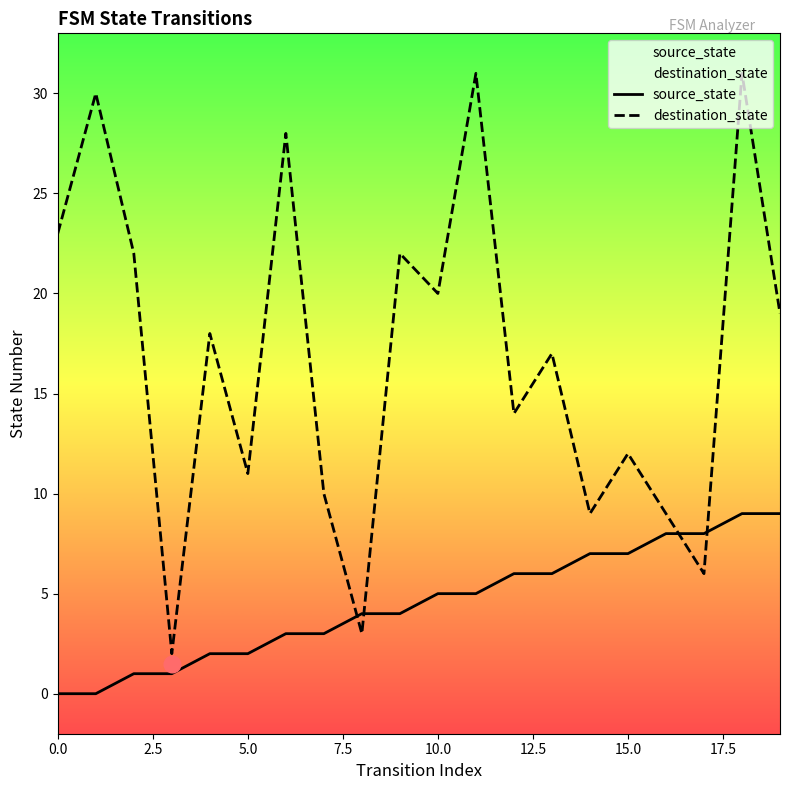

After their last crossing, which series has the higher values: source_state or destination_state?

destination_state